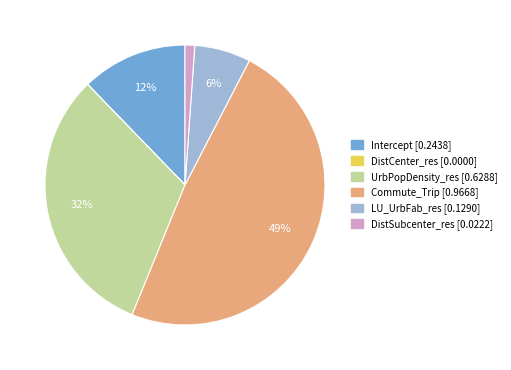

To the nearest percent, what percentage of the pie is DistSubcenter_res?

1%